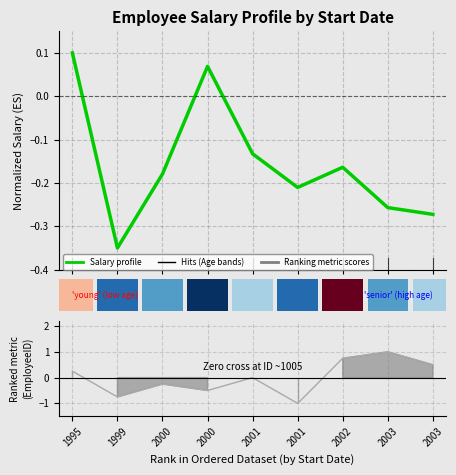

At 2002, list the series in order from largest to smallest.

Ranking metric scores, Salary profile